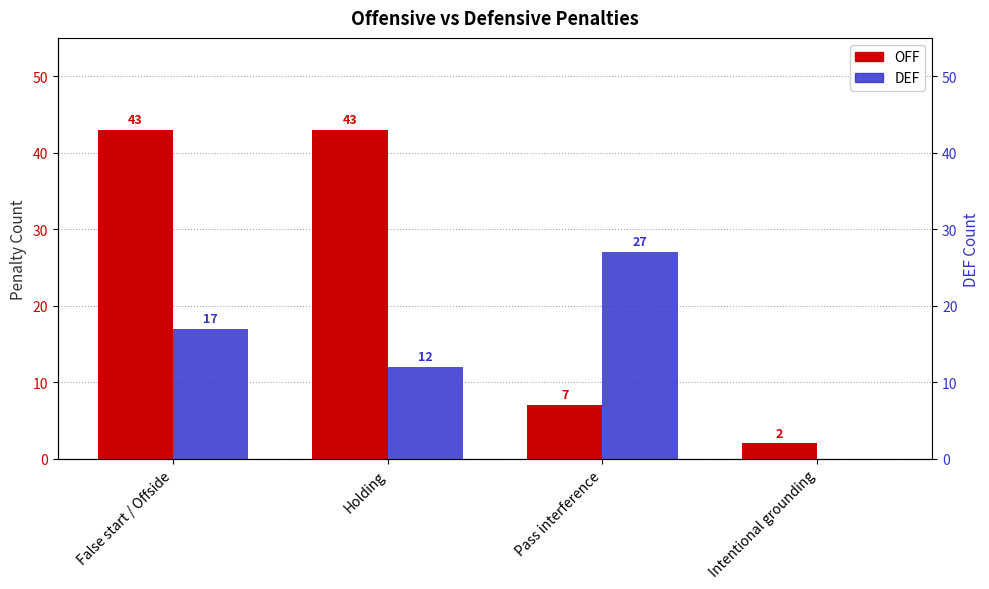

Rank the categories by OFF value from highest to lowest.

False start / Offside, Holding, Pass interference, Intentional grounding